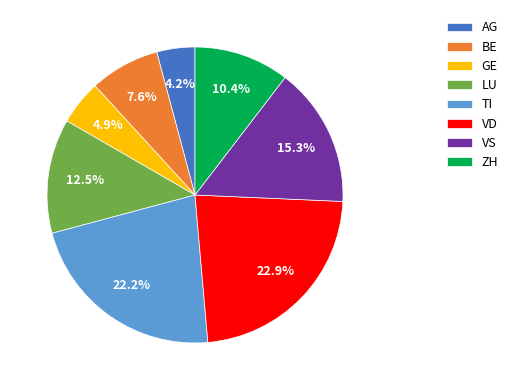

Which category has the smallest portion of the pie?

AG